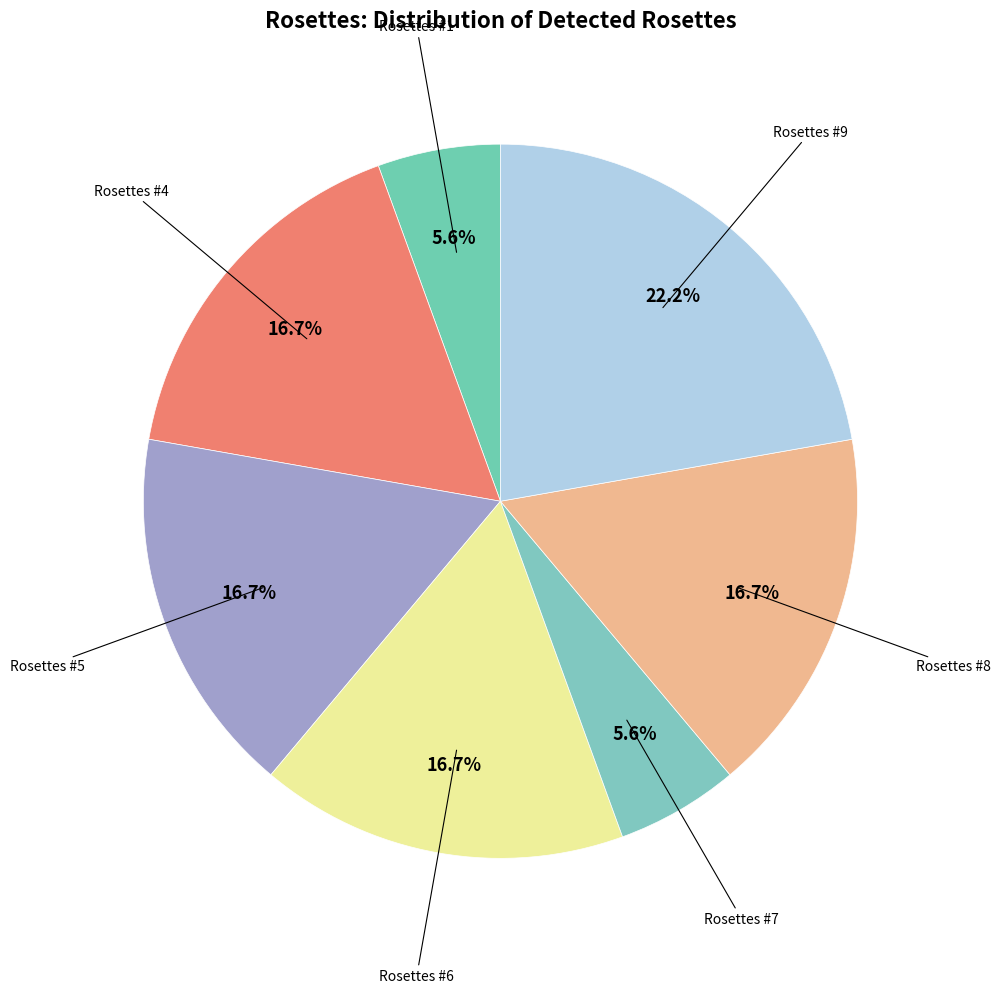

How many slices are in this pie chart?

7